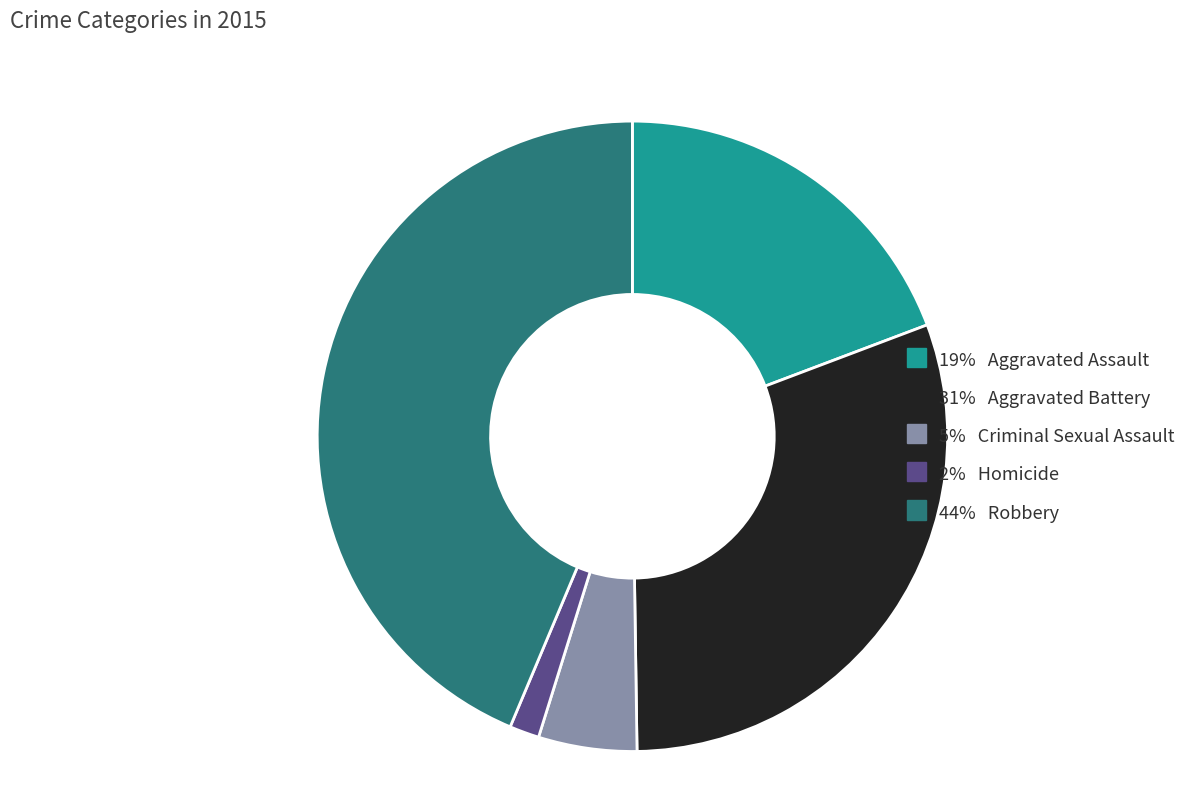

How many slices are in this pie chart?

5